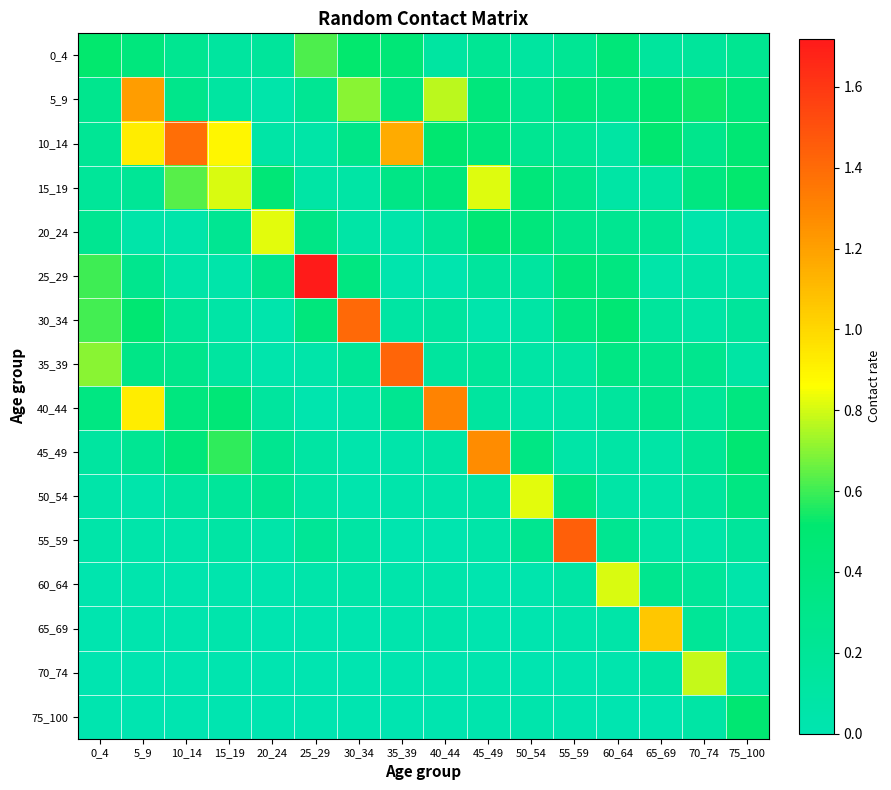

Reading left to right, what are all the values shown in this chart?

0_4: 0_4=0.5	5_9=0.4	10_14=0.3	15_19=0.1	20_24=0.2	25_29=0.6	30_34=0.5	35_39=0.5	40_44=0.1	45_49=0.2	50_54=0.1	55_59=0.2	60_64=0.4	65_69=0.2	70_74=0.2	75_100=0.2
5_9: 0_4=0.3	5_9=1.2	10_14=0.3	15_19=0.1	20_24=0.0	25_29=0.2	30_34=0.7	35_39=0.4	40_44=0.8	45_49=0.4	50_54=0.2	55_59=0.4	60_64=0.4	65_69=0.5	70_74=0.5	75_100=0.4
10_14: 0_4=0.2	5_9=0.9	10_14=1.4	15_19=0.9	20_24=0.1	25_29=0.1	30_34=0.3	35_39=1.2	40_44=0.5	45_49=0.4	50_54=0.2	55_59=0.2	60_64=0.1	65_69=0.5	70_74=0.3	75_100=0.5
15_19: 0_4=0.2	5_9=0.2	10_14=0.6	15_19=0.8	20_24=0.5	25_29=0.1	30_34=0.1	35_39=0.3	40_44=0.4	45_49=0.8	50_54=0.4	55_59=0.3	60_64=0.1	65_69=0.1	70_74=0.4	75_100=0.5
20_24: 0_4=0.2	5_9=0.1	10_14=0.0	15_19=0.2	20_24=0.8	25_29=0.3	30_34=0.1	35_39=0.1	40_44=0.2	45_49=0.5	50_54=0.4	55_59=0.3	60_64=0.2	65_69=0.2	70_74=0.0	75_100=0.1
25_29: 0_4=0.6	5_9=0.3	10_14=0.1	15_19=0.1	20_24=0.3	25_29=1.7	30_34=0.4	35_39=0.0	40_44=0.0	45_49=0.2	50_54=0.1	55_59=0.4	60_64=0.4	65_69=0.1	70_74=0.1	75_100=0.1
30_34: 0_4=0.6	5_9=0.5	10_14=0.2	15_19=0.1	20_24=0.0	25_29=0.4	30_34=1.4	35_39=0.1	40_44=0.1	45_49=0.0	50_54=0.1	55_59=0.4	60_64=0.5	65_69=0.2	70_74=0.1	75_100=0.2
35_39: 0_4=0.7	5_9=0.3	10_14=0.3	15_19=0.1	20_24=0.0	25_29=0.1	30_34=0.2	35_39=1.4	40_44=0.1	45_49=0.2	50_54=0.1	55_59=0.1	60_64=0.4	65_69=0.3	70_74=0.3	75_100=0.1
40_44: 0_4=0.4	5_9=0.9	10_14=0.4	15_19=0.5	20_24=0.1	25_29=0.0	30_34=0.1	35_39=0.3	40_44=1.3	45_49=0.1	50_54=0.1	55_59=0.1	60_64=0.1	65_69=0.3	70_74=0.2	75_100=0.4
45_49: 0_4=0.1	5_9=0.2	10_14=0.4	15_19=0.6	20_24=0.3	25_29=0.1	30_34=0.0	35_39=0.1	40_44=0.1	45_49=1.3	50_54=0.4	55_59=0.1	60_64=0.1	65_69=0.1	70_74=0.2	75_100=0.5
50_54: 0_4=0.1	5_9=0.0	10_14=0.1	15_19=0.2	20_24=0.3	25_29=0.1	30_34=0.0	35_39=0.0	40_44=0.0	45_49=0.1	50_54=0.8	55_59=0.4	60_64=0.1	65_69=0.1	70_74=0.2	75_100=0.4
55_59: 0_4=0.1	5_9=0.0	10_14=0.0	15_19=0.1	20_24=0.1	25_29=0.2	30_34=0.1	35_39=0.0	40_44=0.0	45_49=0.1	50_54=0.3	55_59=1.5	60_64=0.2	65_69=0.1	70_74=0.1	75_100=0.2
60_64: 0_4=0.0	5_9=0.0	10_14=0.0	15_19=0.0	20_24=0.0	25_29=0.1	30_34=0.1	35_39=0.0	40_44=0.0	45_49=0.0	50_54=0.0	55_59=0.1	60_64=0.8	65_69=0.3	70_74=0.2	75_100=0.0
65_69: 0_4=0.0	5_9=0.0	10_14=0.0	15_19=0.0	20_24=0.0	25_29=0.0	30_34=0.0	35_39=0.0	40_44=0.0	45_49=0.0	50_54=0.0	55_59=0.0	60_64=0.1	65_69=1.1	70_74=0.2	75_100=0.1
70_74: 0_4=0.0	5_9=0.0	10_14=0.0	15_19=0.0	20_24=0.0	25_29=0.0	30_34=0.0	35_39=0.0	40_44=0.0	45_49=0.0	50_54=0.0	55_59=0.0	60_64=0.0	65_69=0.1	70_74=0.8	75_100=0.1
75_100: 0_4=0.0	5_9=0.0	10_14=0.0	15_19=0.0	20_24=0.0	25_29=0.0	30_34=0.0	35_39=0.0	40_44=0.0	45_49=0.0	50_54=0.0	55_59=0.0	60_64=0.0	65_69=0.0	70_74=0.1	75_100=0.5